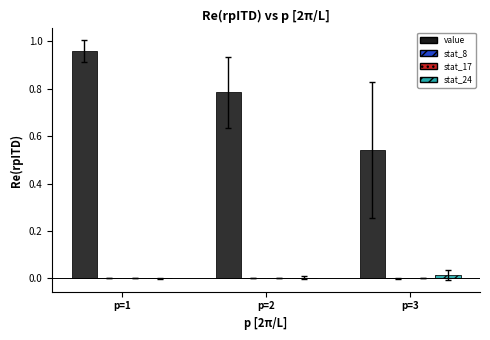

Which series has the largest total across all categories?

value